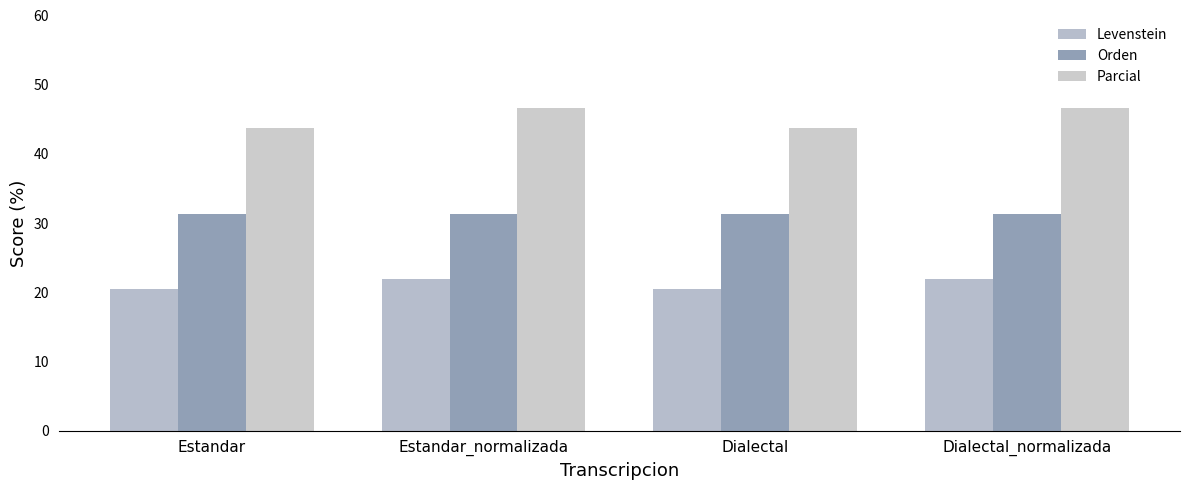

What is the maximum value shown in the chart?

46.7